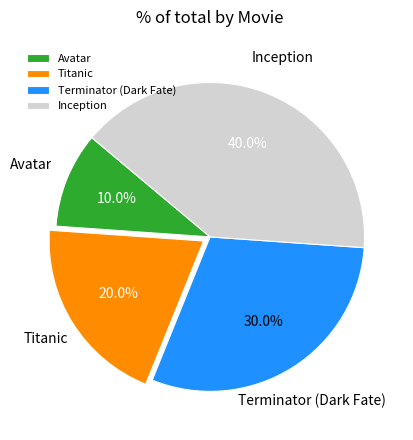

To the nearest percent, what is the combined percentage of Inception and Terminator (Dark Fate)?

70%